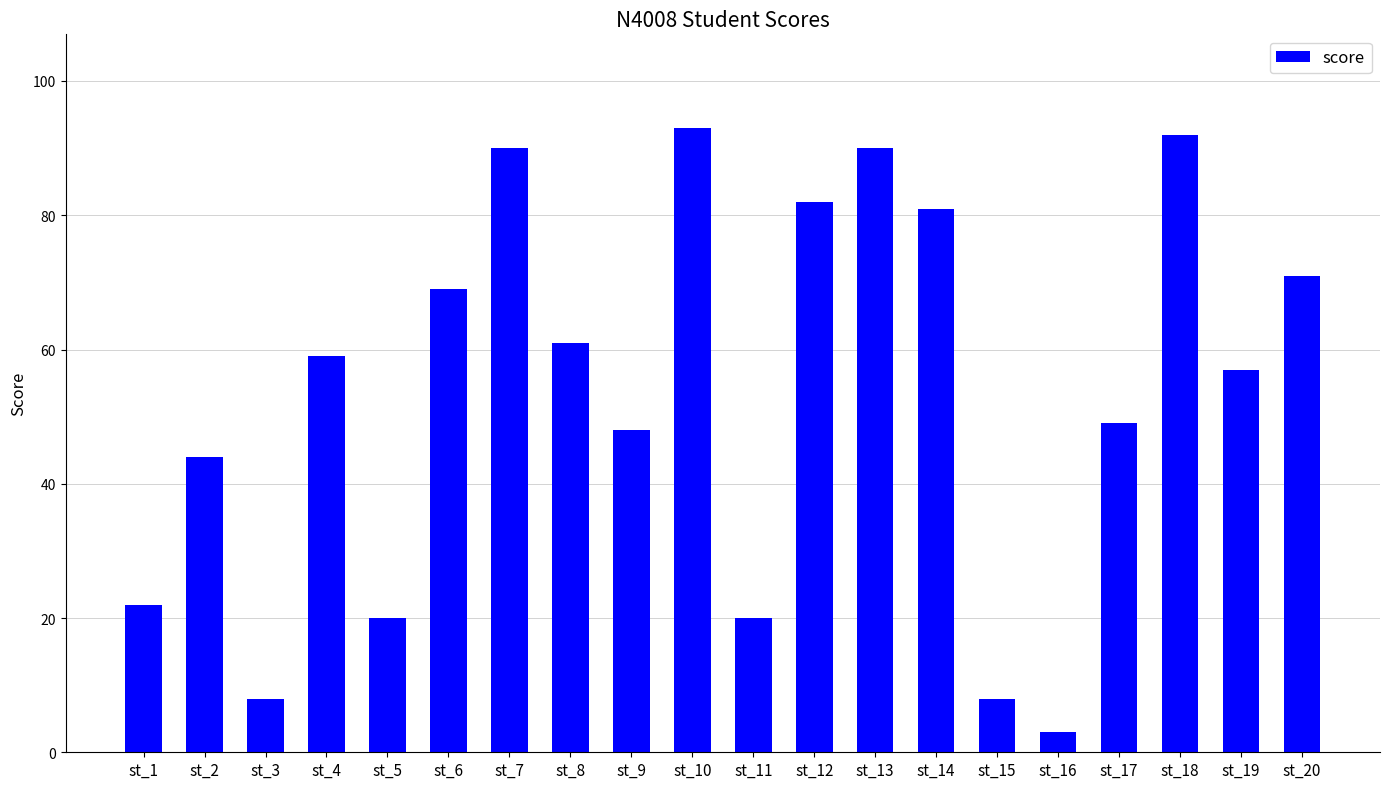

Is it true that the value at st_19 is 57?

True